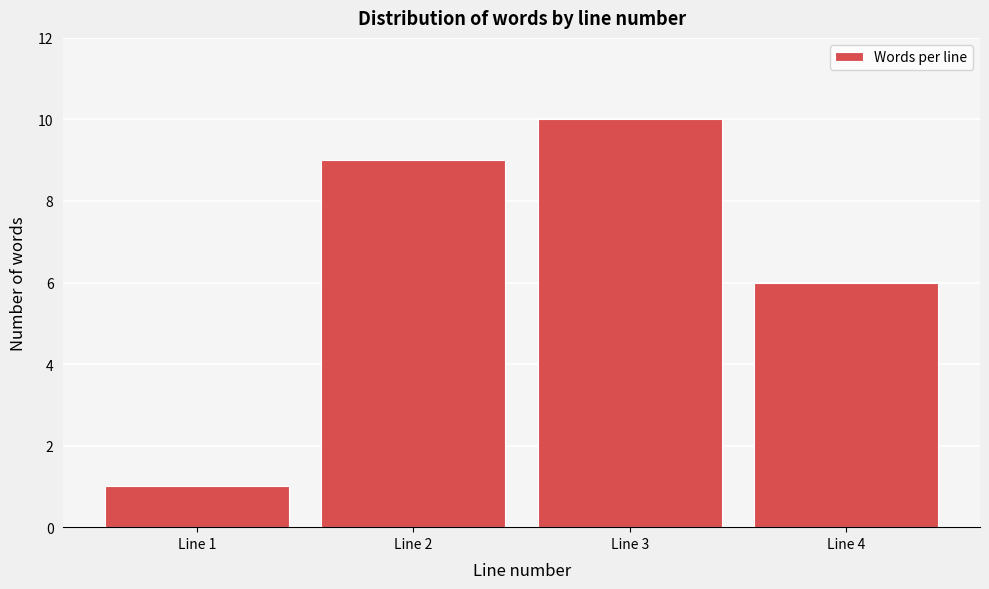

Reading left to right, transcribe this chart: for each bar, give the range it covers on the x-axis and its height. The values are not printed on the chart, so give them approximately, as read against the axis.

0.5 to 1.5: 1
1.5 to 2.5: 9
2.5 to 3.5: 10
3.5 to 4.5: 6